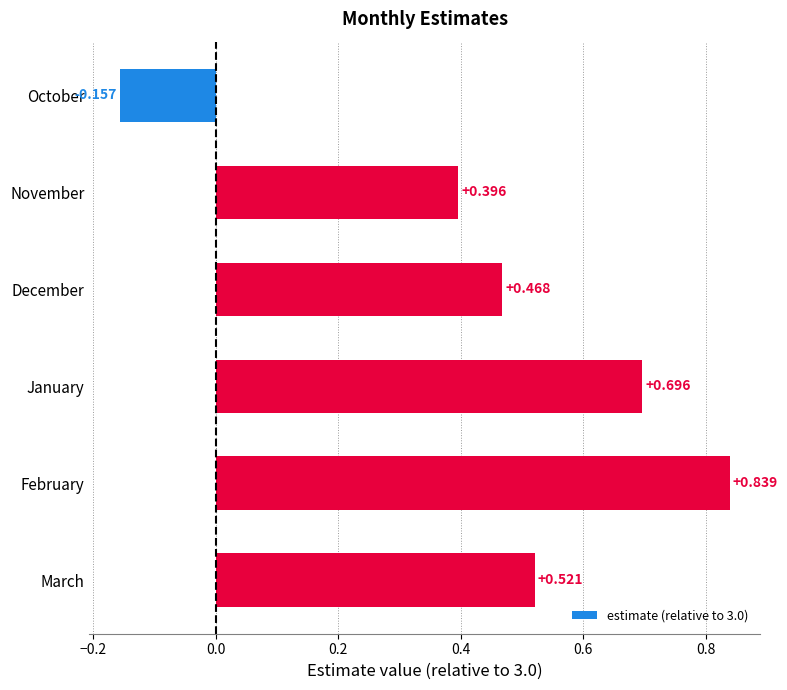

At which label is the value closest to 0?

October